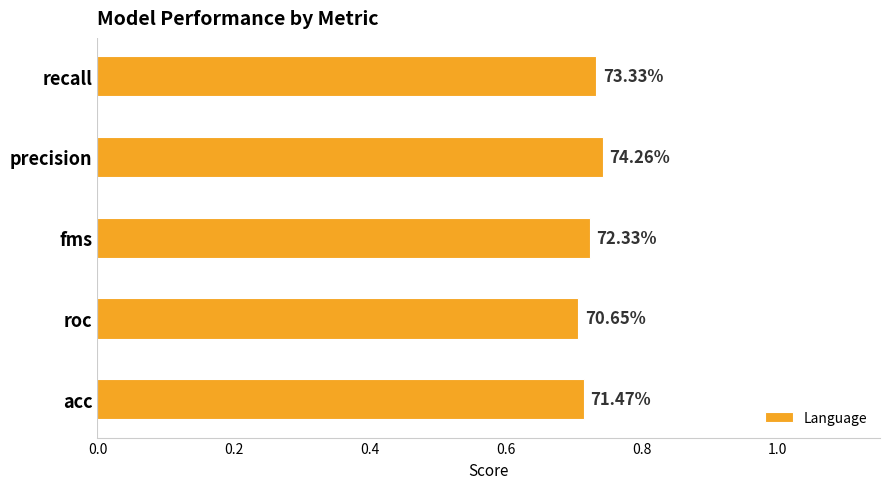

What is the sum of all values?

3.6